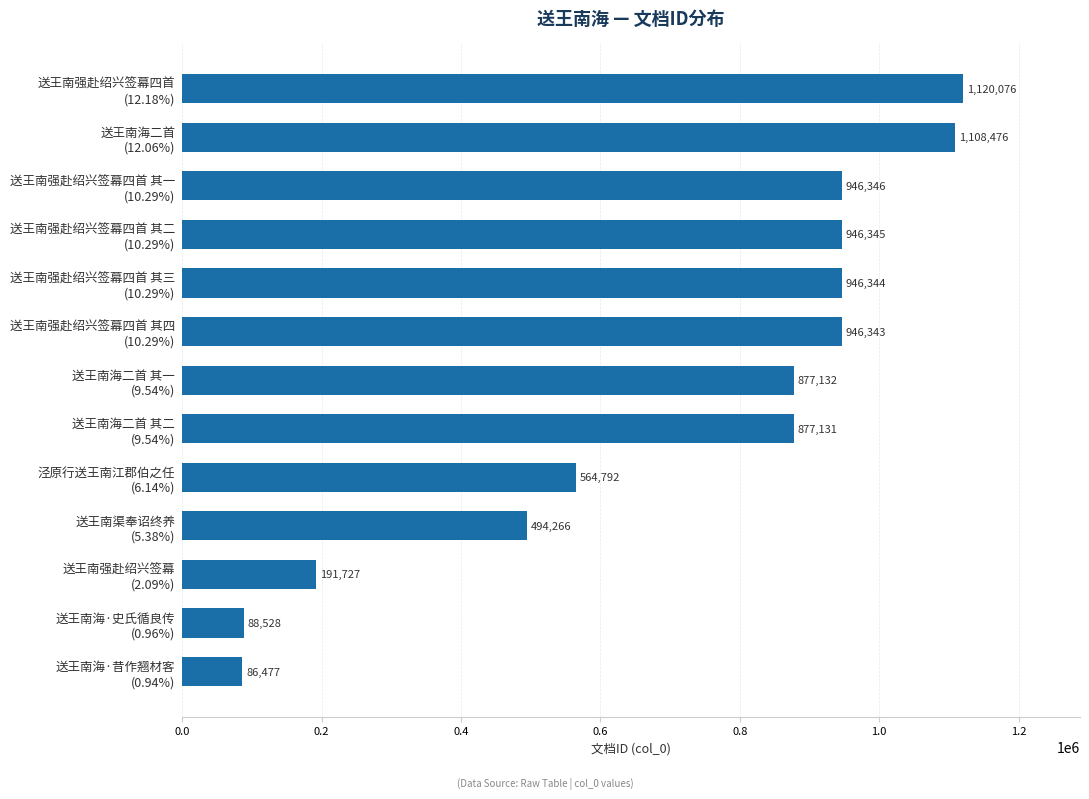

What is the difference between the maximum and minimum values?

1033599